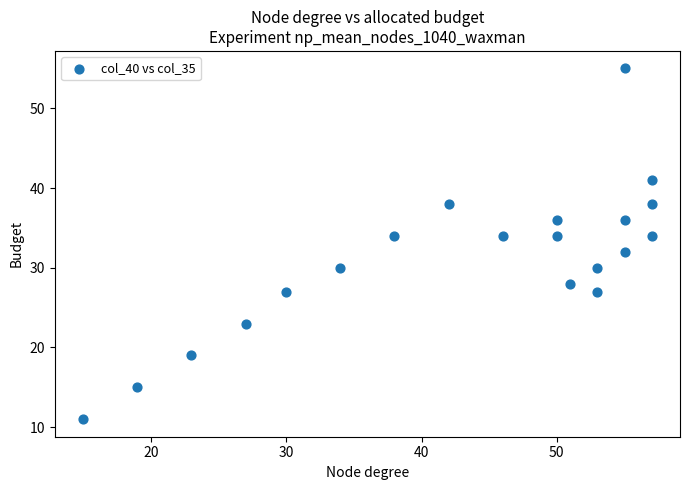

What is the range of Y values (max minus min)?

44